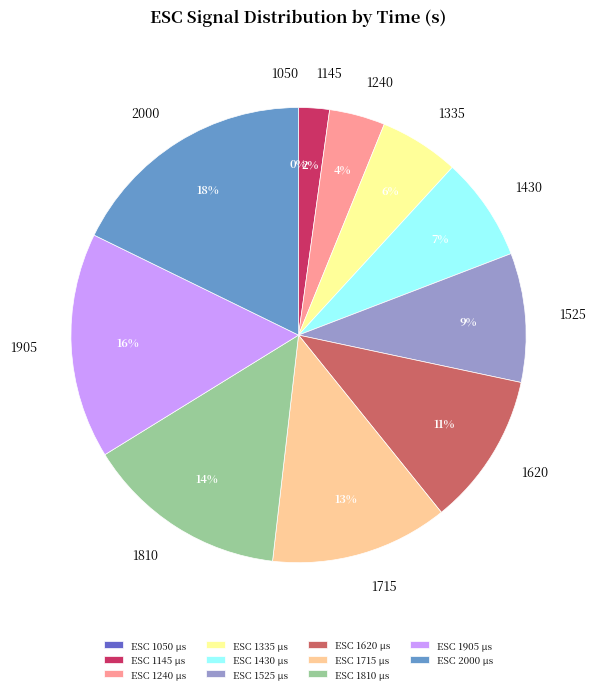

Combined, do 2000 and 1525 account for over 50%?

No